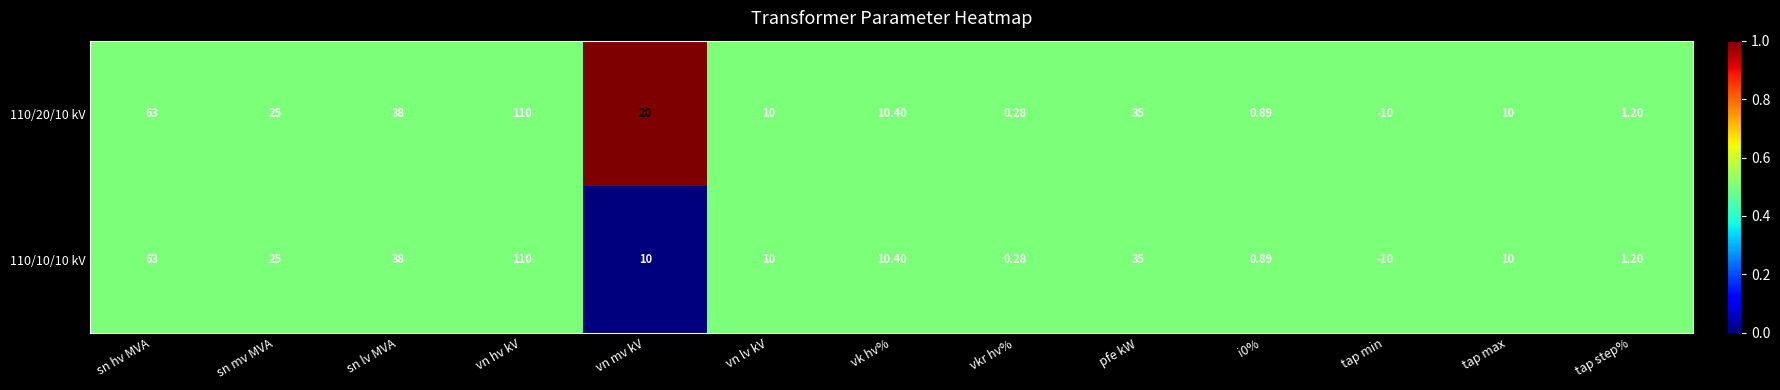

At which label does 110/10/10 kV first exceed 10?

sn hv MVA